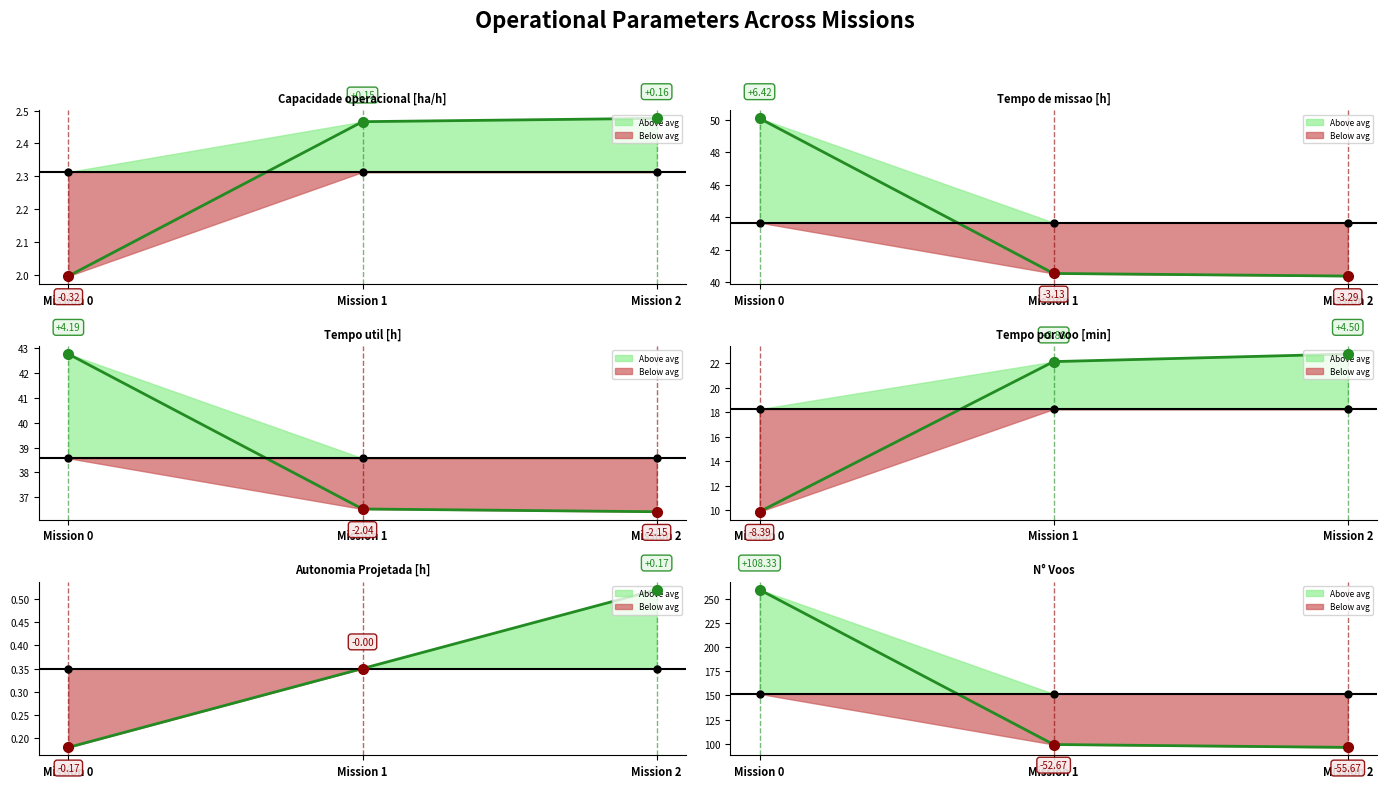

What is the highest value of the Autonomia Projetada [h] series?

0.5